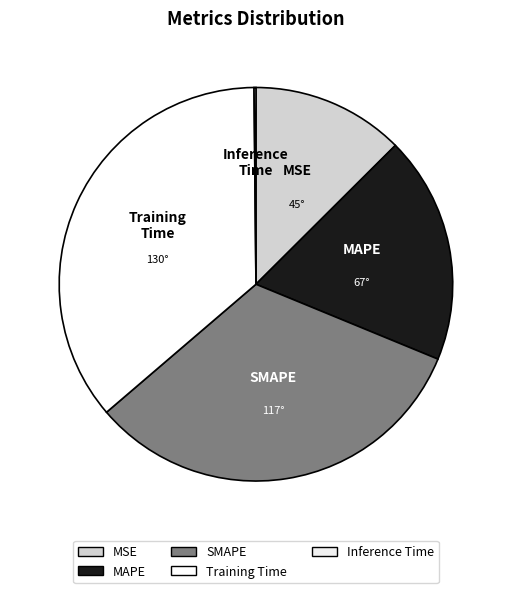

Which slice is the largest?

Training Time